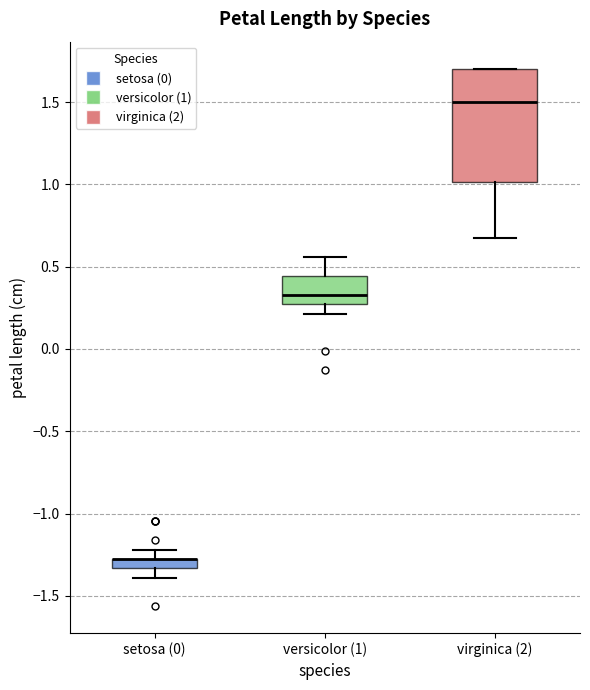

Which box is the tallest, from its lower edge to its upper edge?

virginica (2)